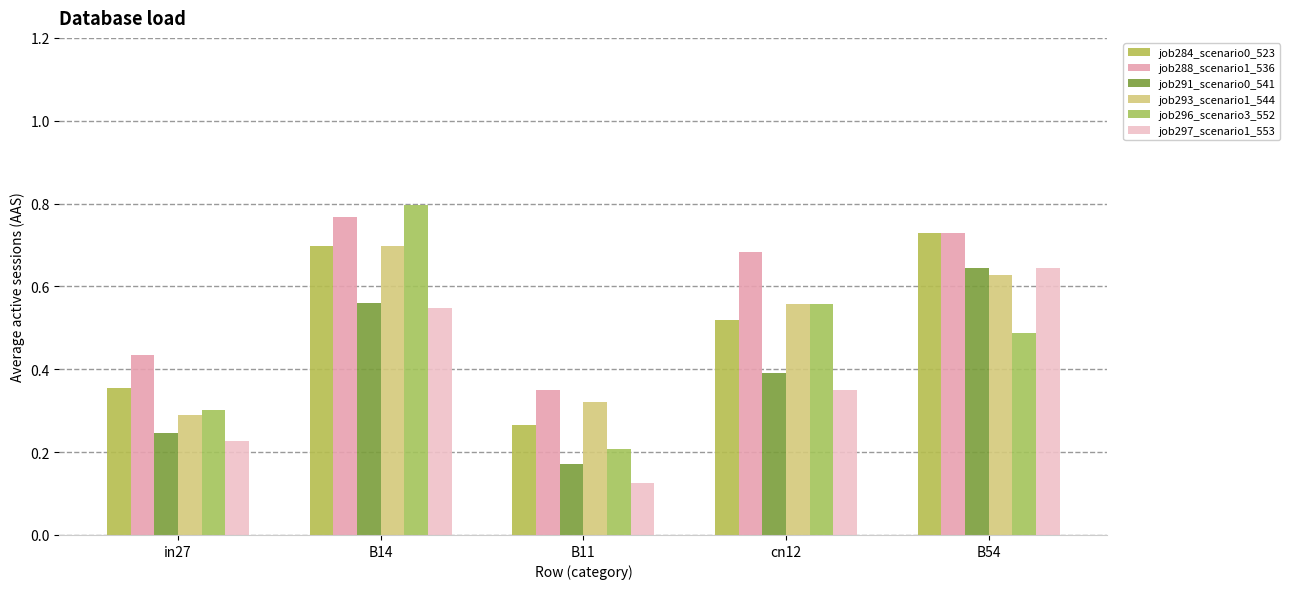

At which label does job291_scenario0_541 reach its minimum?

B11